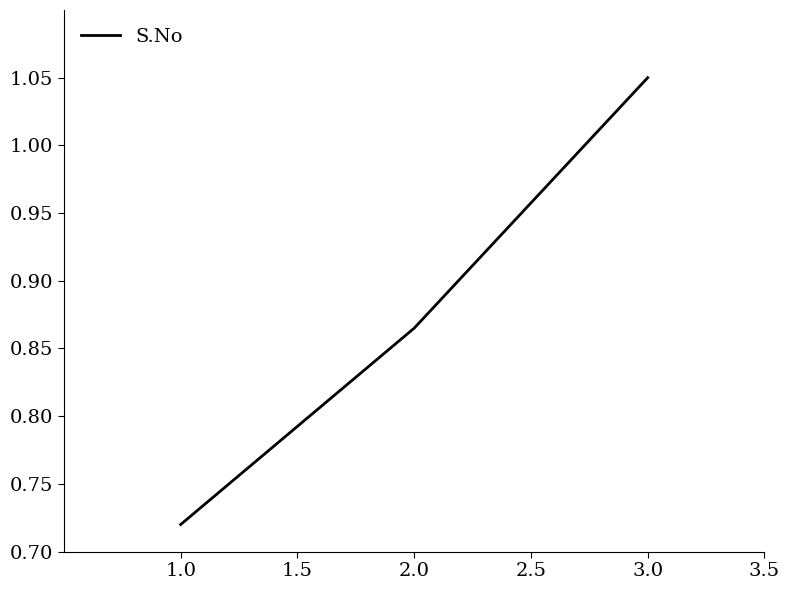

Where is the data nearest to the value 0?

1.0